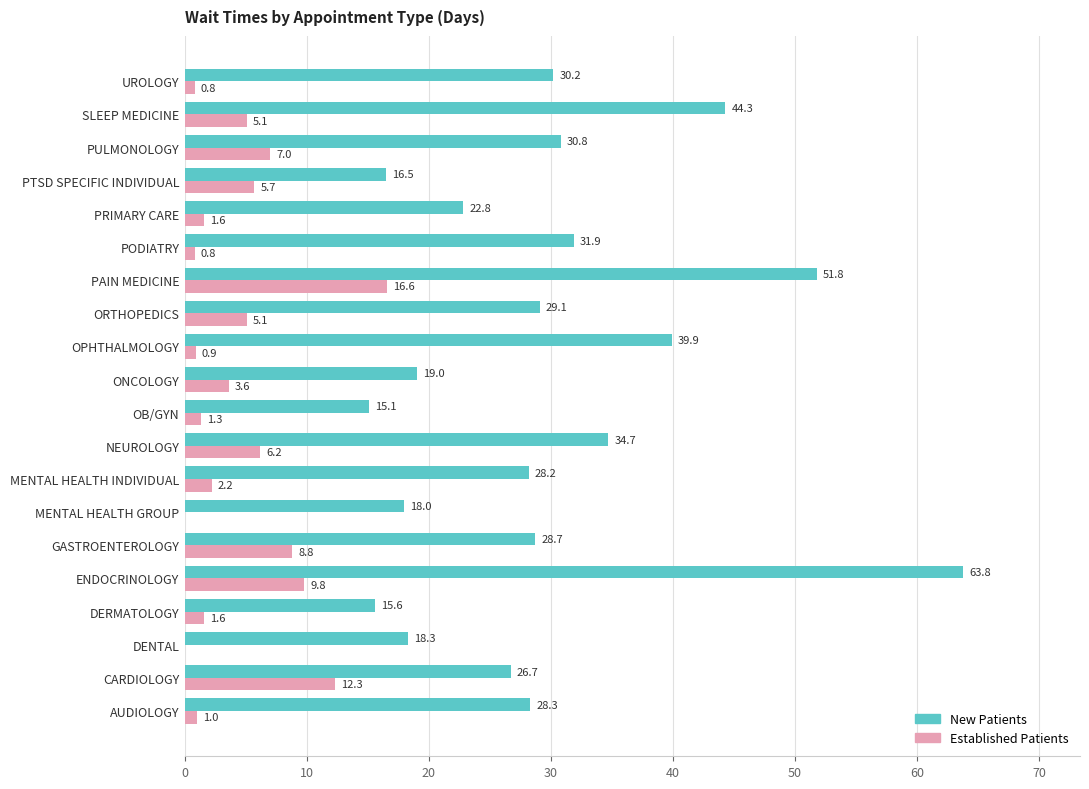

Which category has the highest value across all series?

ENDOCRINOLOGY